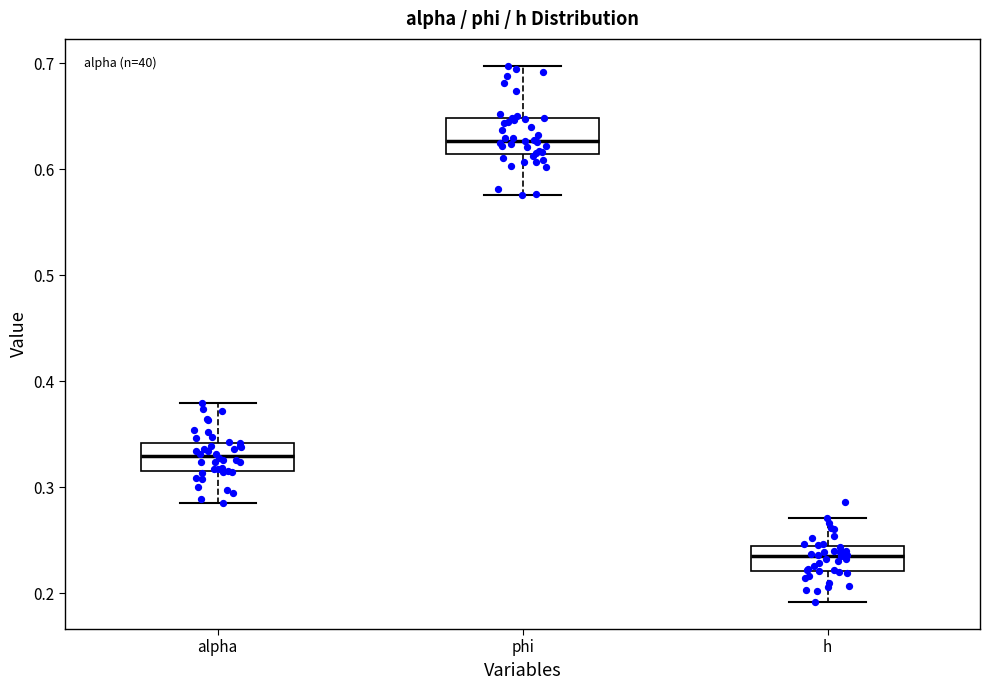

Where does the upper whisker of the box for phi end on the y-axis? The values are not printed on the chart, so give them approximately, as read against the axis.

0.70